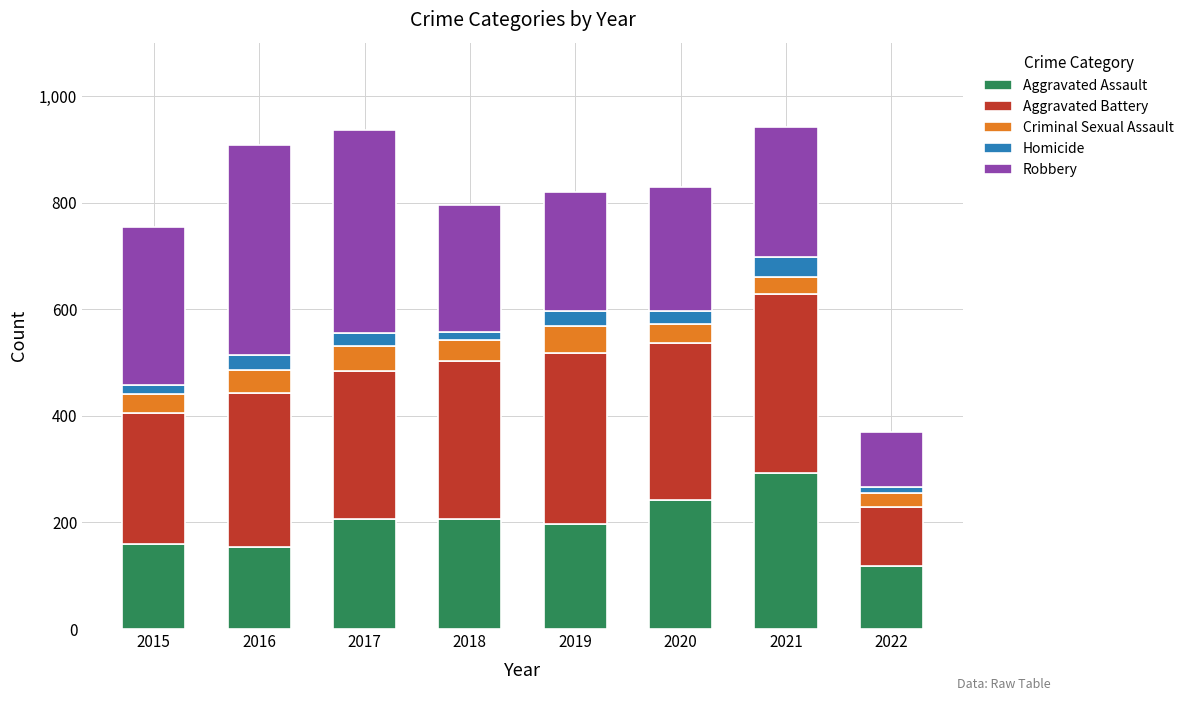

The value of Aggravated Assault at 2021 is 292. True or false?

True